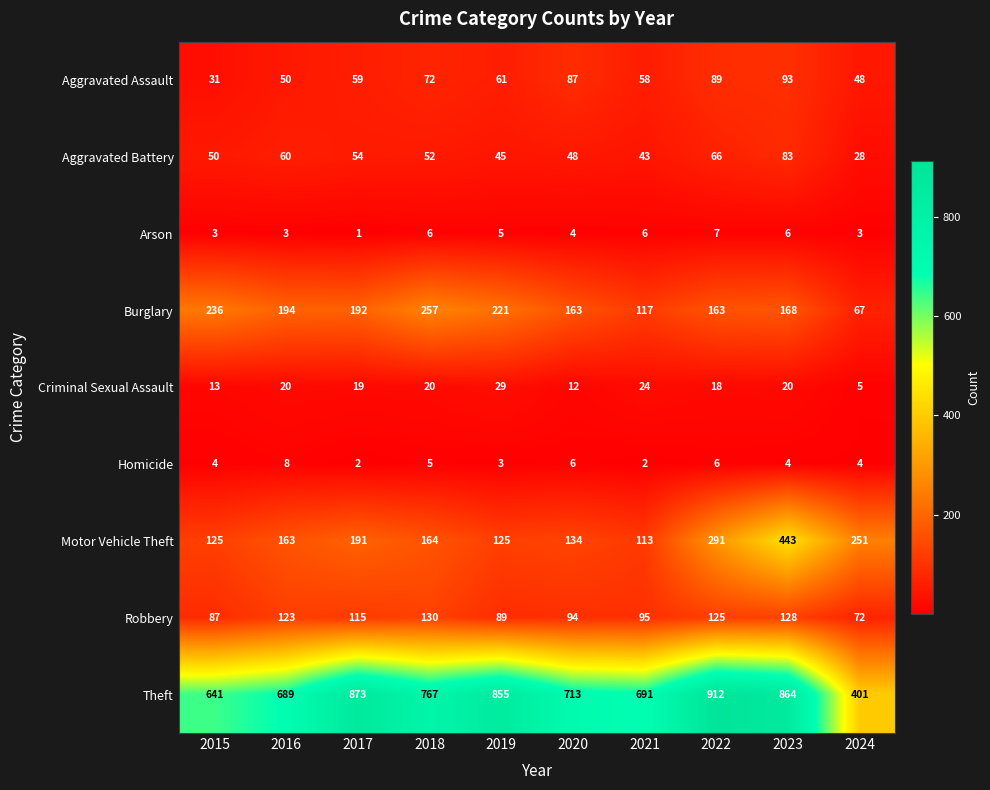

Which series has the widest spread of values?

Theft